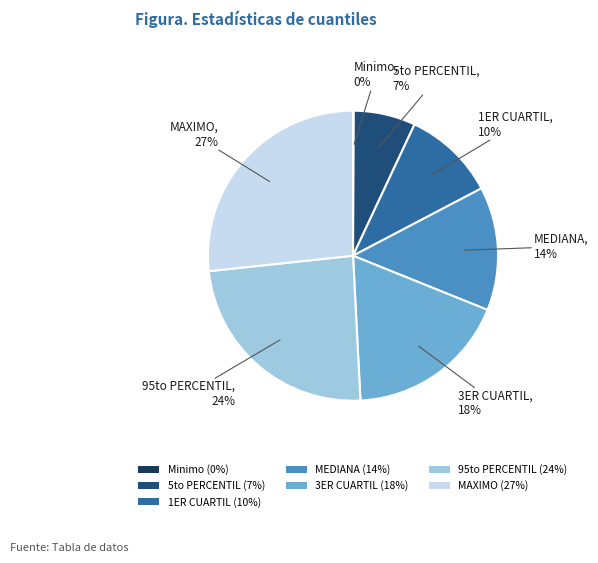

To the nearest percent, what is the average slice percentage?

14%